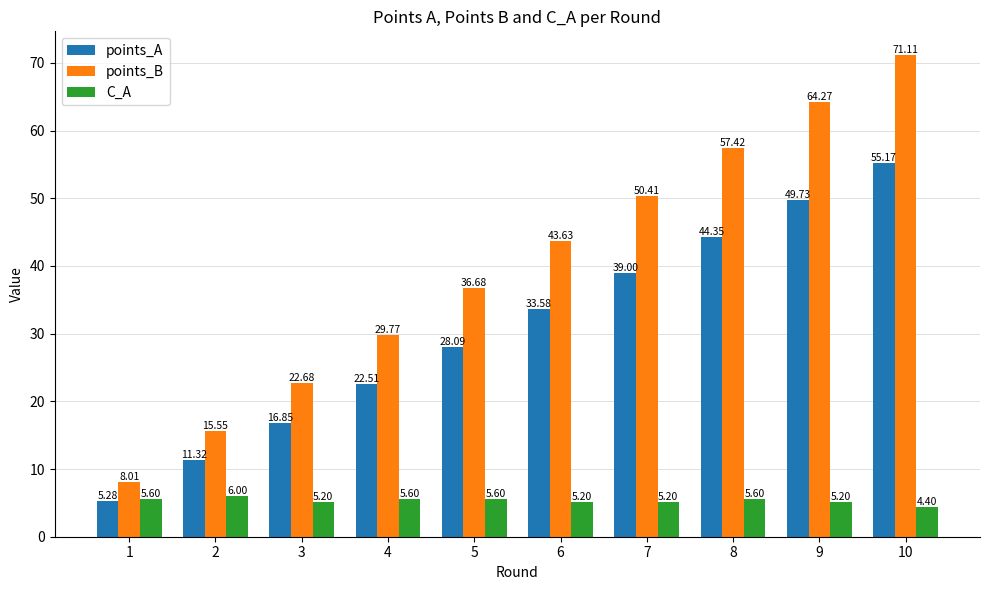

What is the maximum value shown in the chart?

71.1